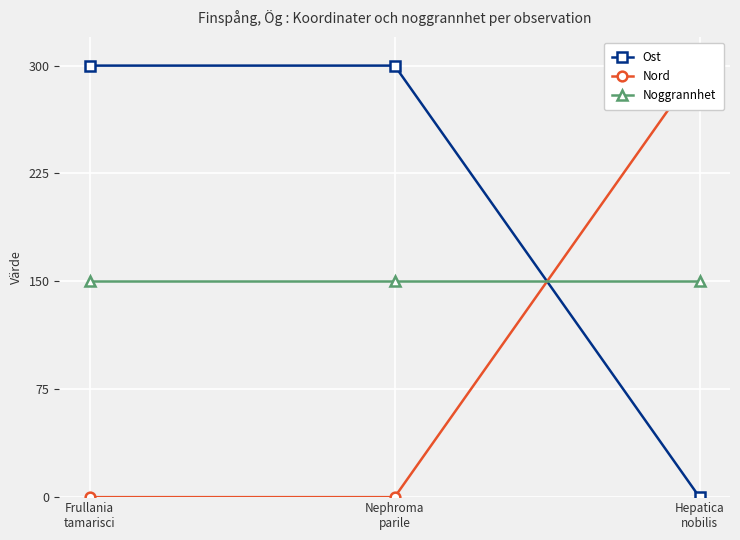

What is the total value across all series at Hepatica
nobilis?

450